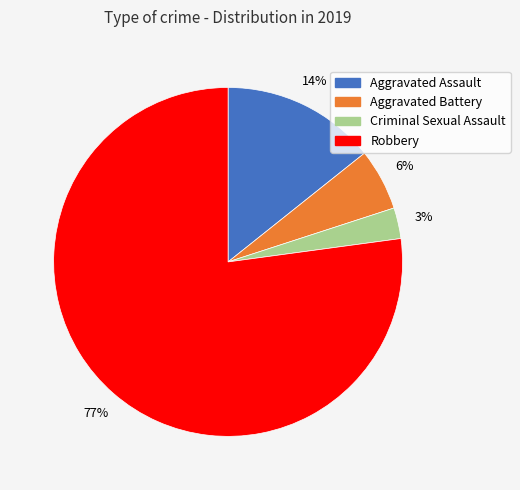

The Robbery slice represents 82% of the pie. True or false?

False